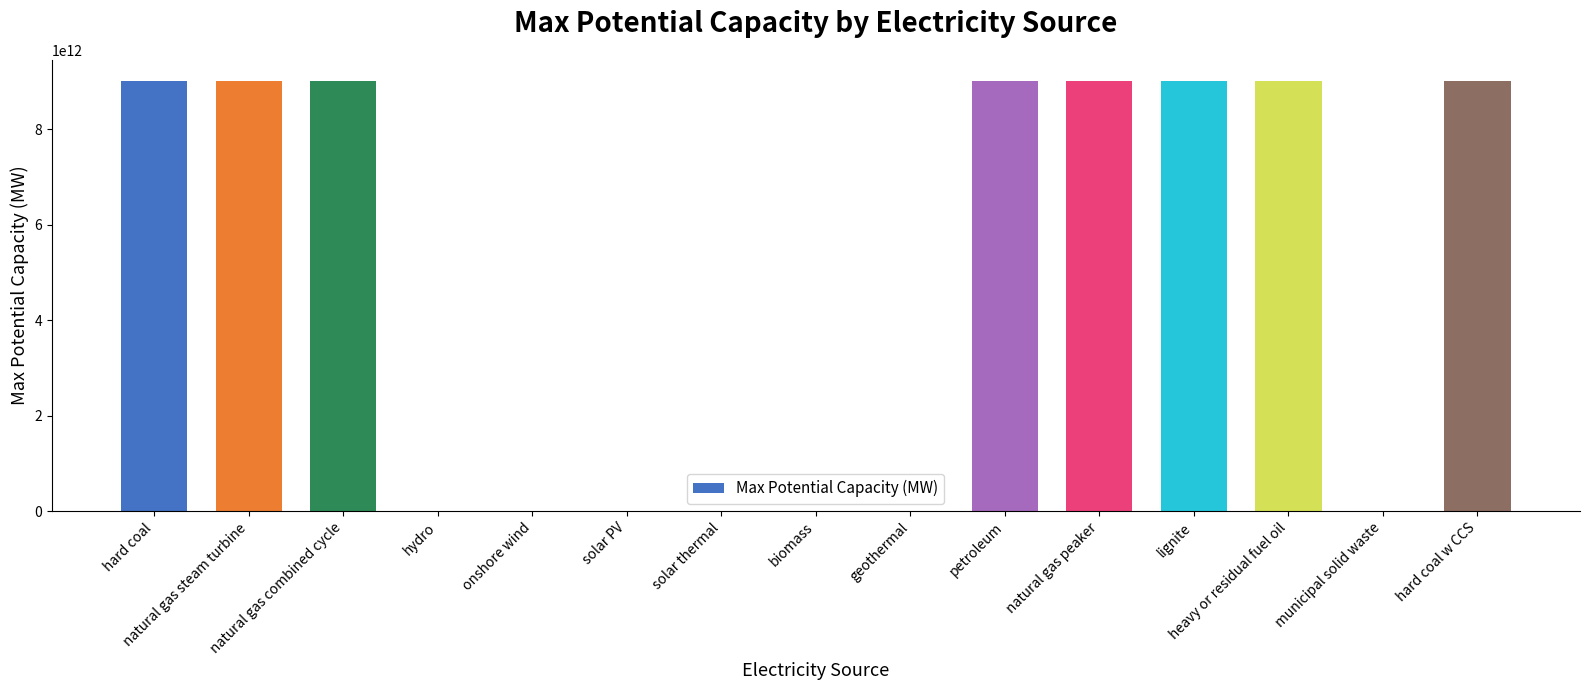

Rank the categories by value from lowest to highest.

municipal solid waste, biomass, hydro, geothermal, onshore wind, solar thermal, solar PV, hard coal, natural gas steam turbine, natural gas combined cycle, petroleum, natural gas peaker, lignite, heavy or residual fuel oil, hard coal w CCS